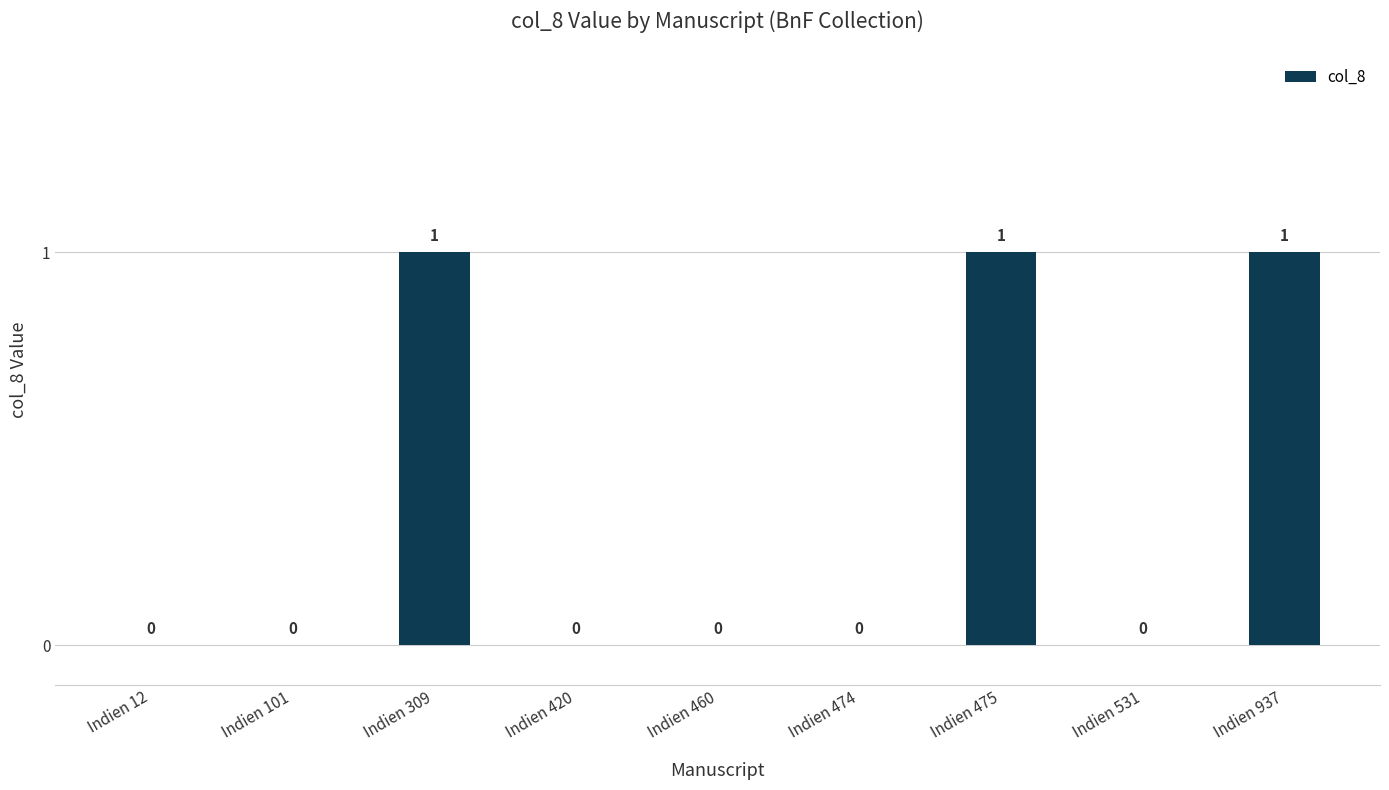

Between Indien 474 and Indien 475, which is larger?

Indien 475